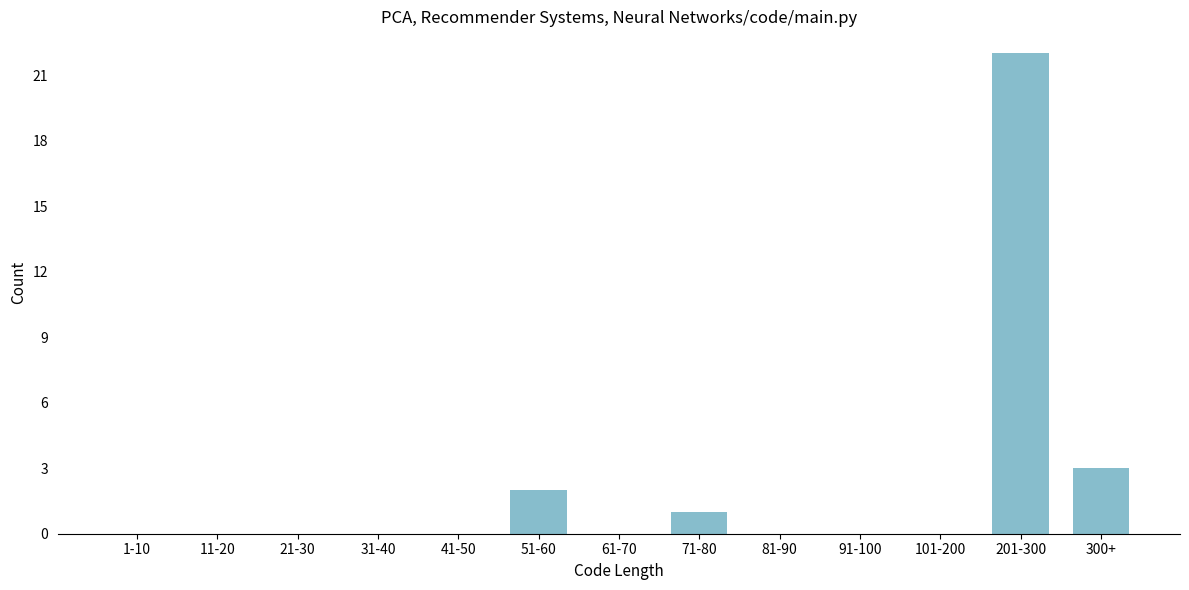

Reading left to right, list all the values displayed in this chart.

1-10=0	11-20=0	21-30=0	31-40=0	41-50=0	51-60=2	61-70=0	71-80=1	81-90=0	91-100=0	101-200=0	201-300=22	300+=3